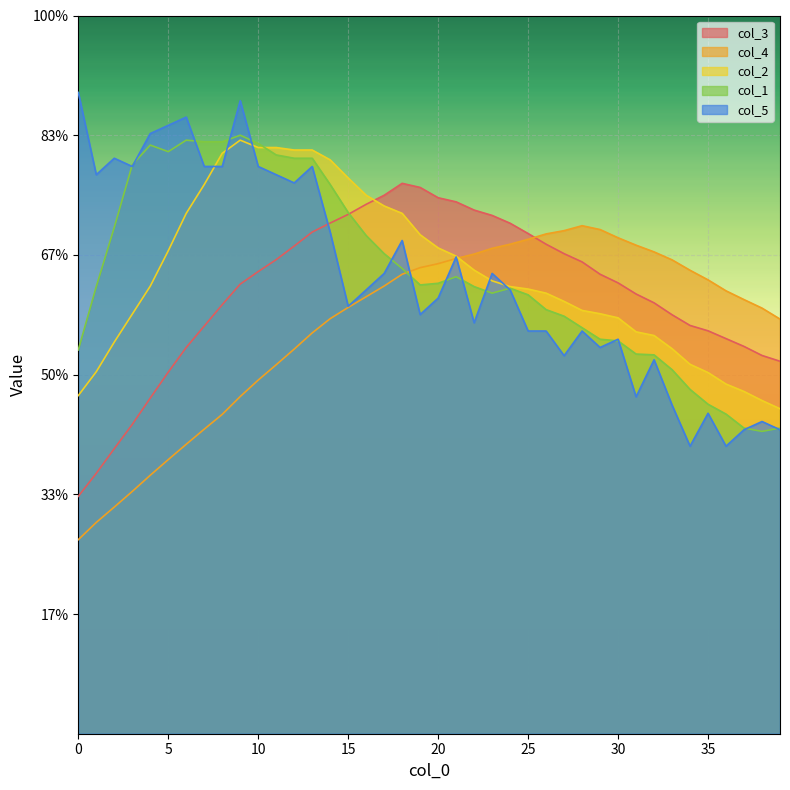

Rank the series by their maximum value, from highest to lowest.

col_5, col_1, col_2, col_3, col_4